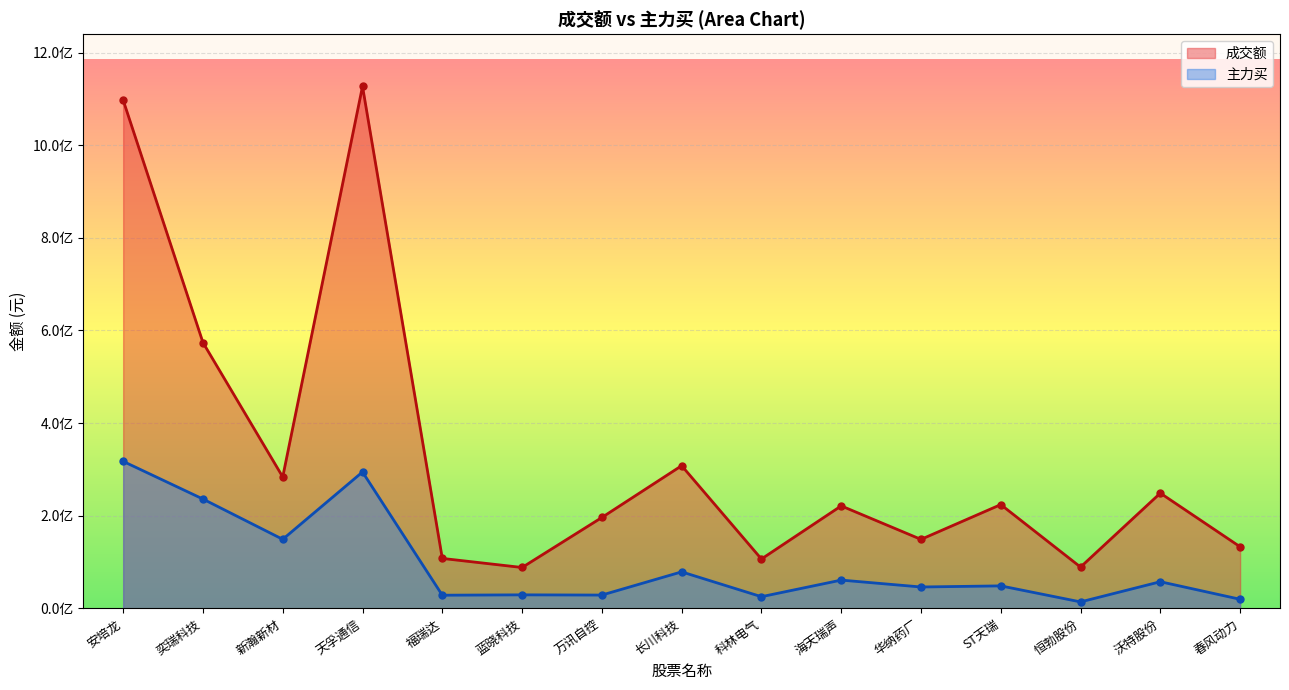

At 春风动力, list the series in order from largest to smallest.

成交额, 主力买